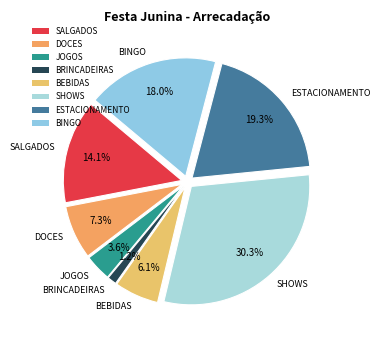

Is DOCES the majority of the pie?

No